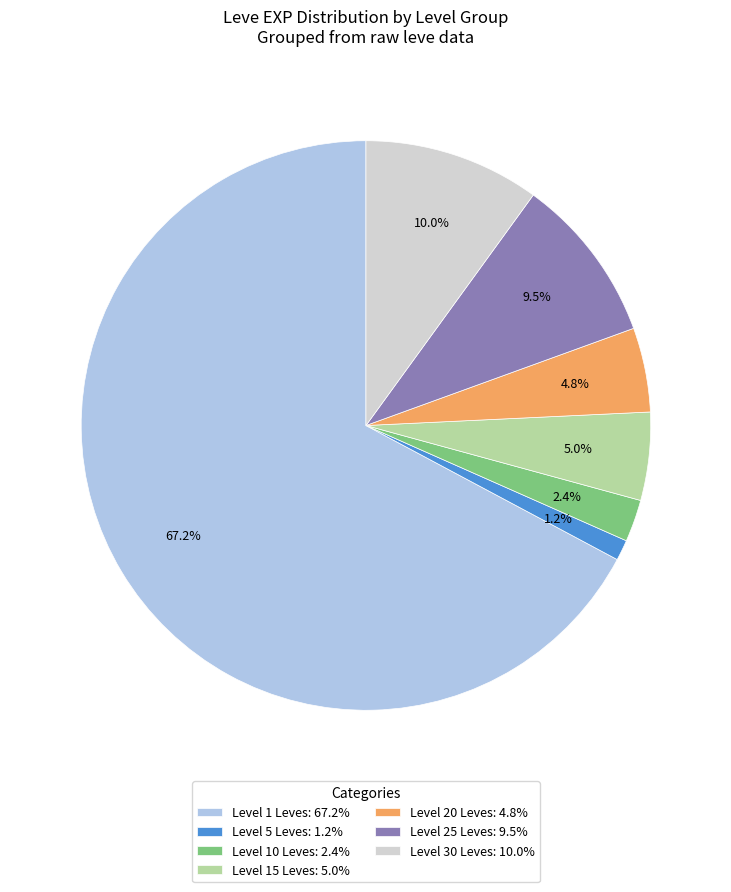

Which slice is the smallest?

Level 5 Leves: 1.2%